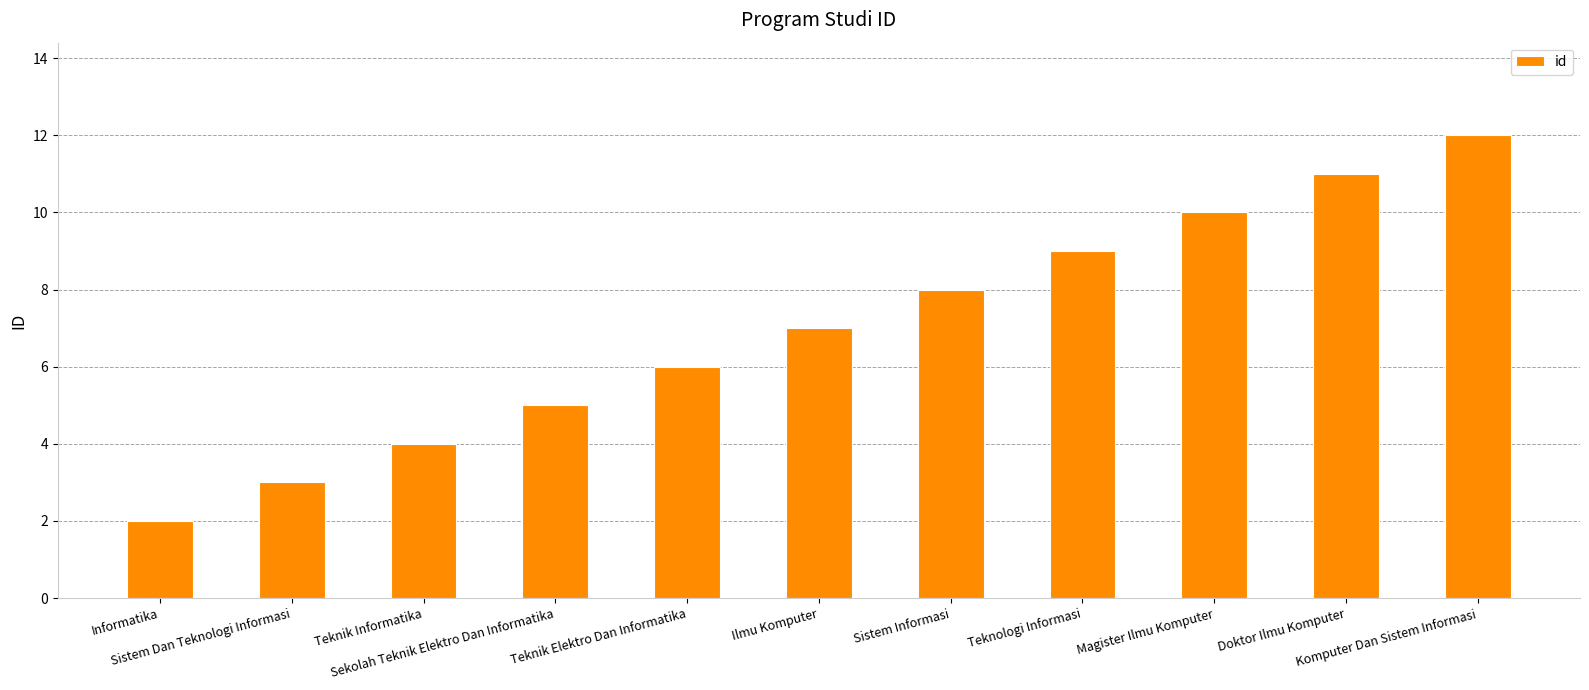

How many values are below 7?

5